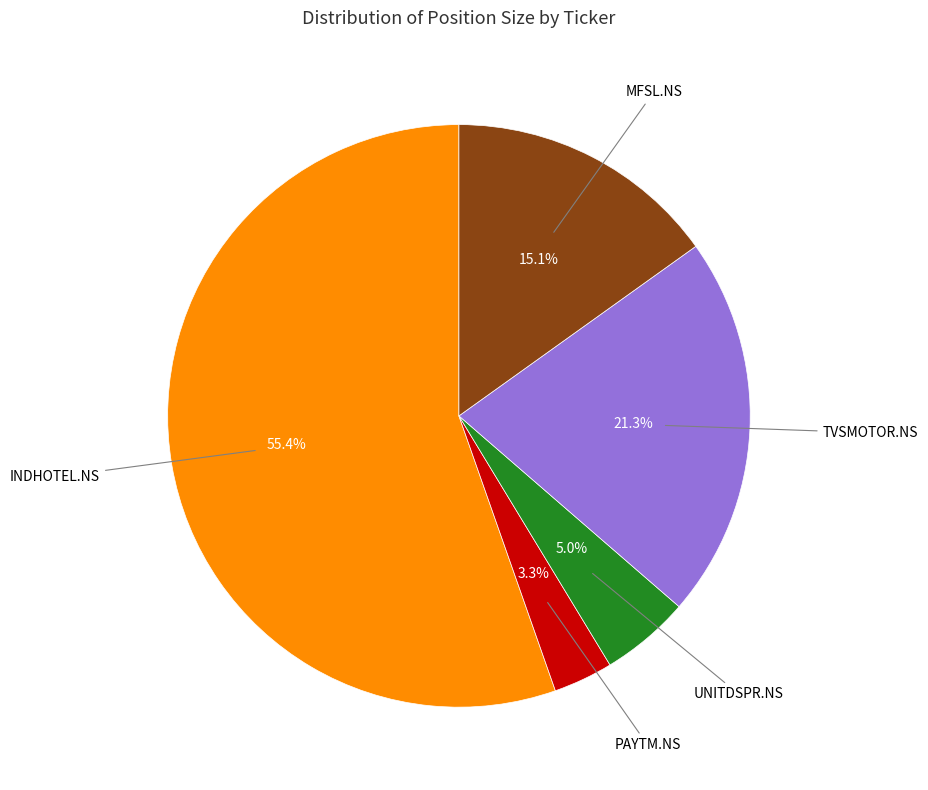

Is there a majority slice in this chart?

Yes